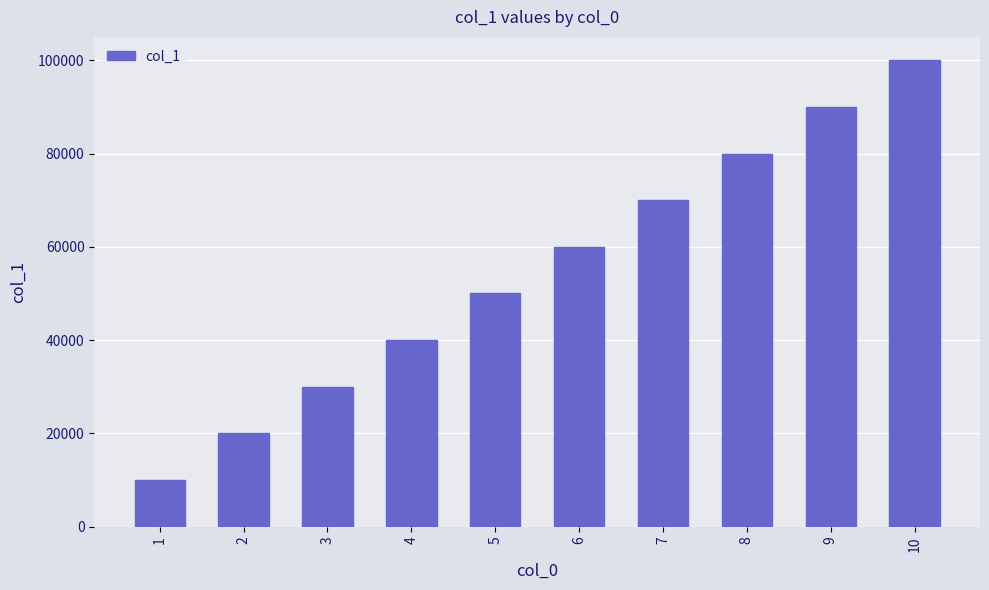

The value at 10 is 67055. True or false?

False